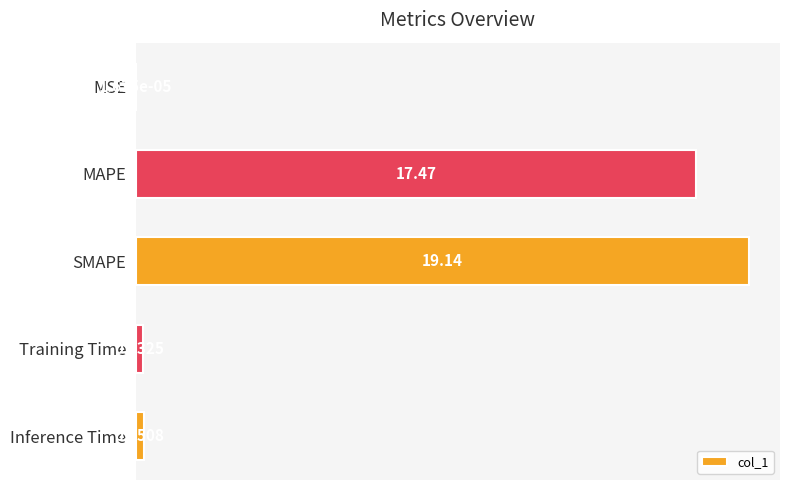

At which label is the value closest to 9?

MAPE